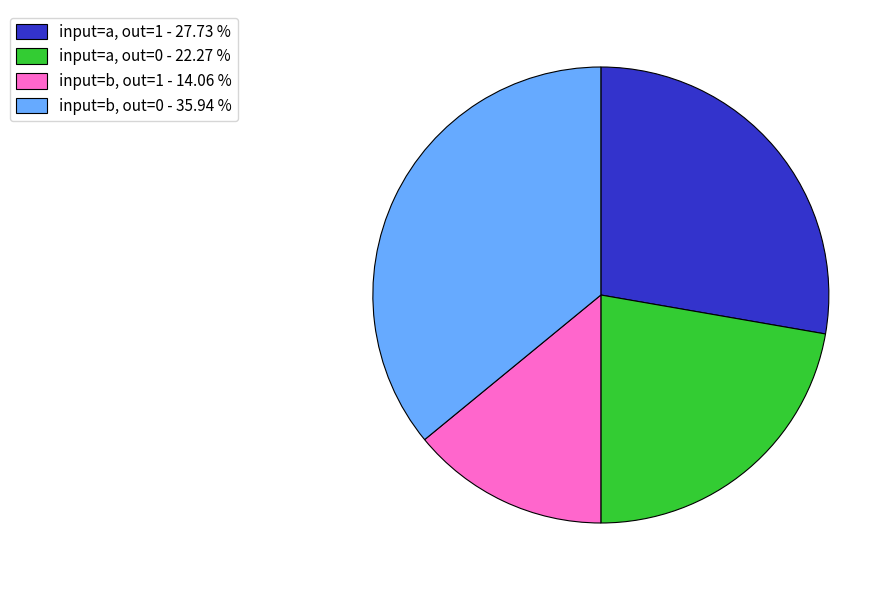

How many slices are in this pie chart?

4